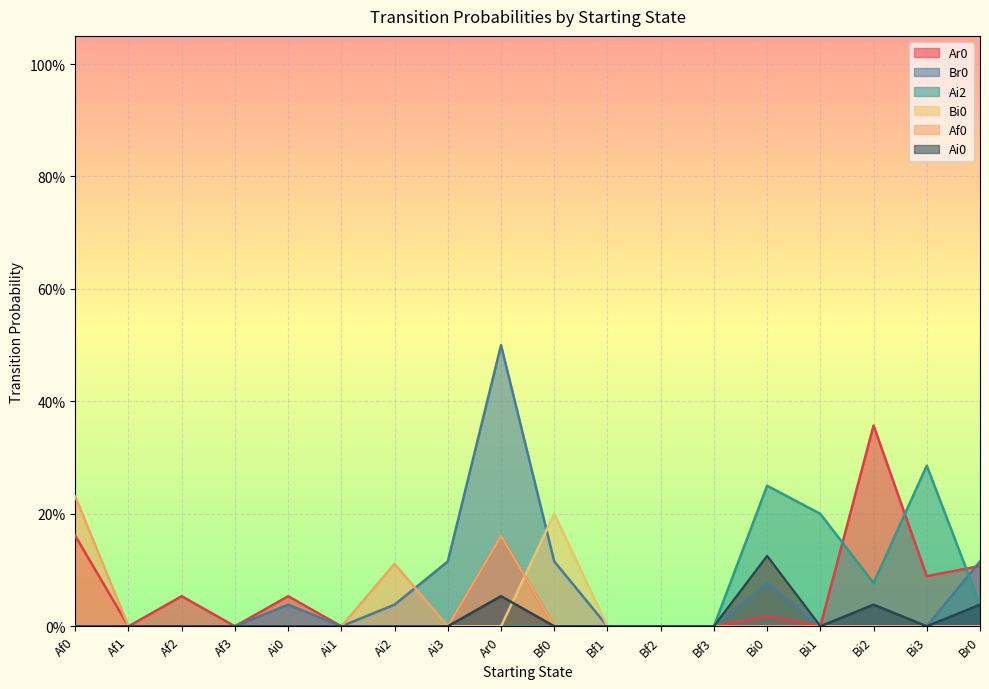

In Bi0, how many points are higher than both neighbors (excluding endpoints)?

2